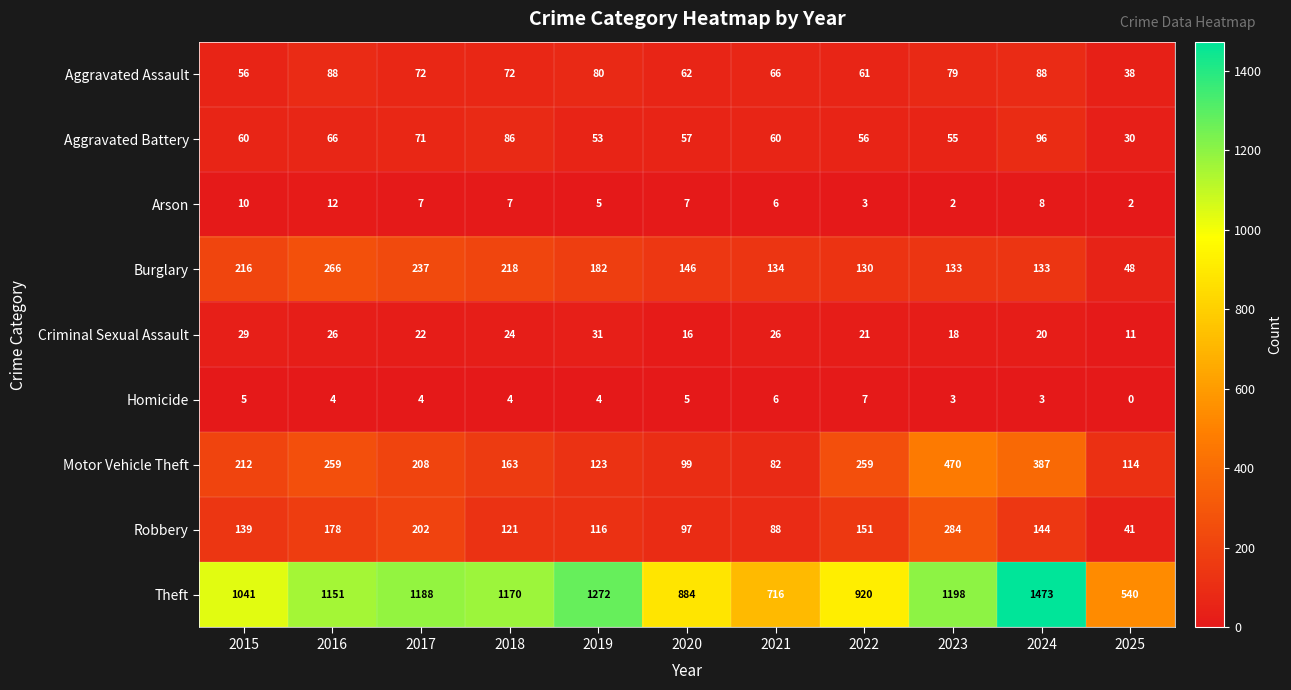

True or false: Criminal Sexual Assault has a value of 9 at 2015.

False